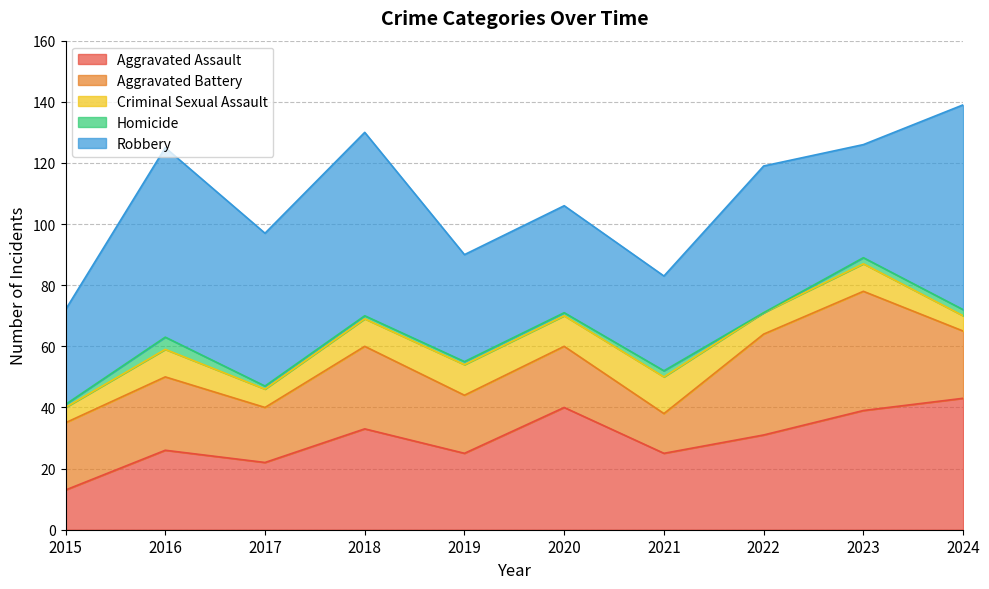

Between 2021 and 2022, which series saw the biggest shift?

Aggravated Battery